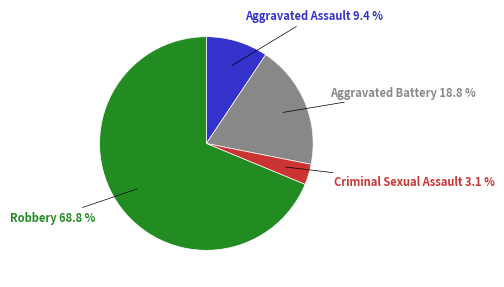

Which has a higher value, Robbery or Aggravated Assault?

Robbery